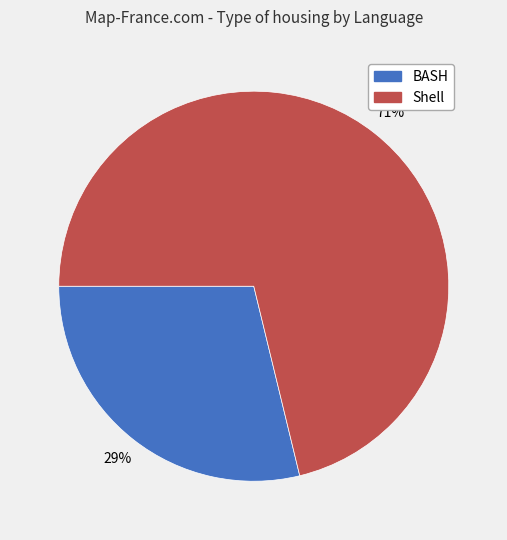

Rank the categories by value from lowest to highest.

BASH, Shell